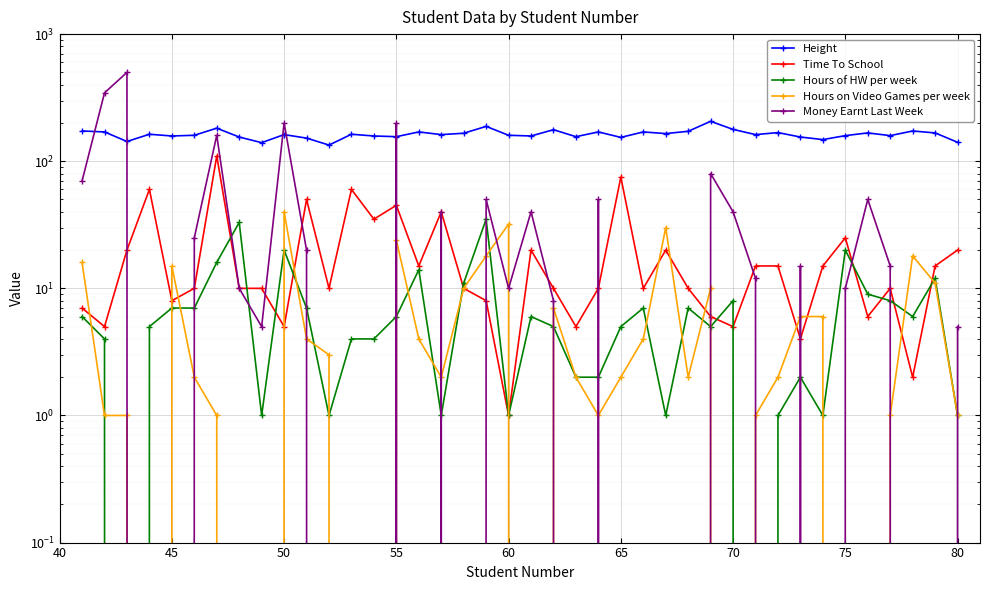

Which series has the largest total across all categories?

Height